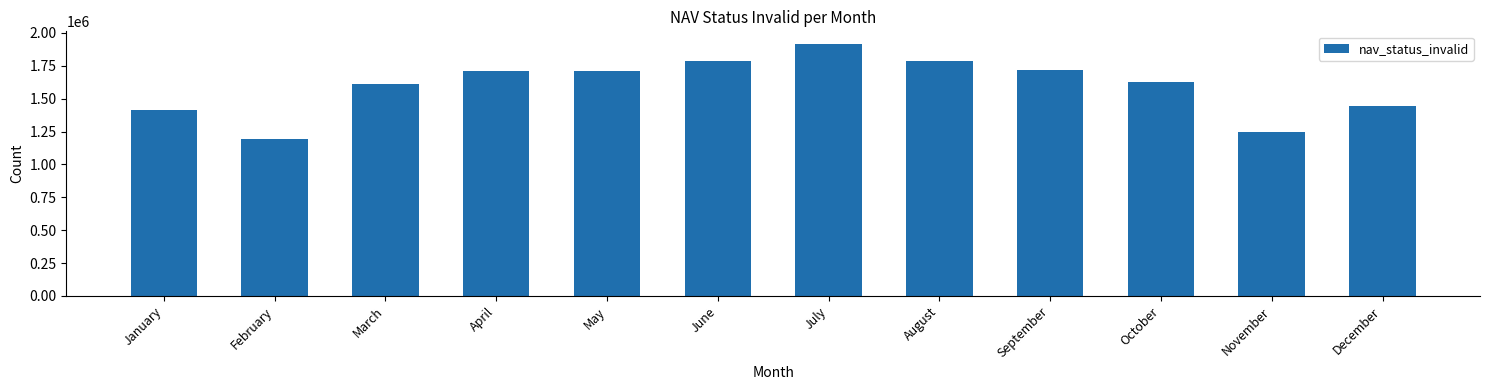

What is the sum of all values?

19166189